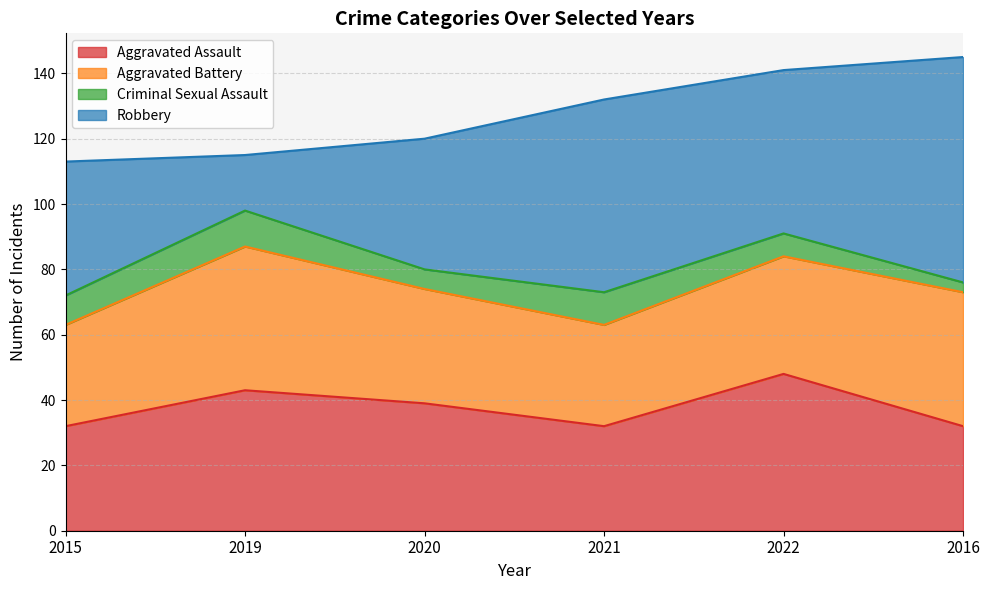

What is the average value of the Criminal Sexual Assault series?

8